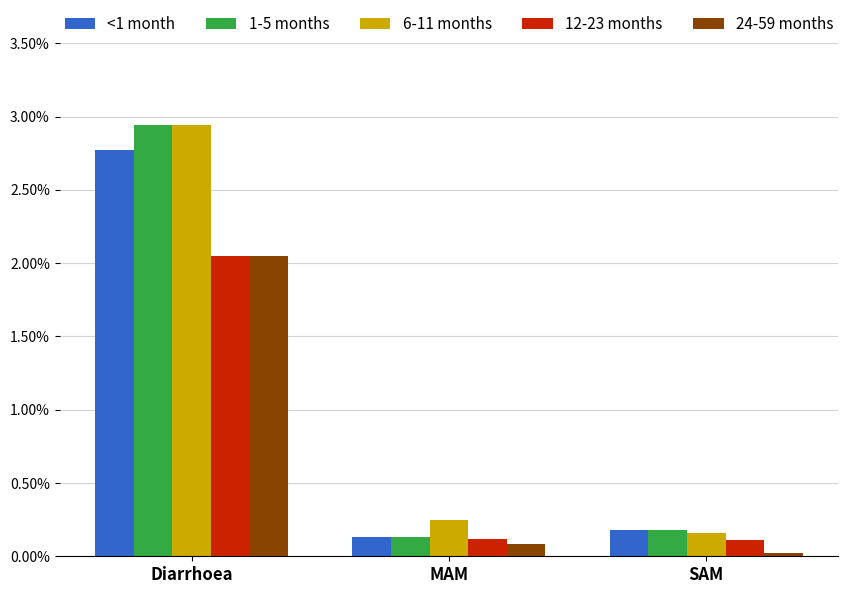

Between Diarrhoea and MAM, which series saw the biggest shift?

1-5 months